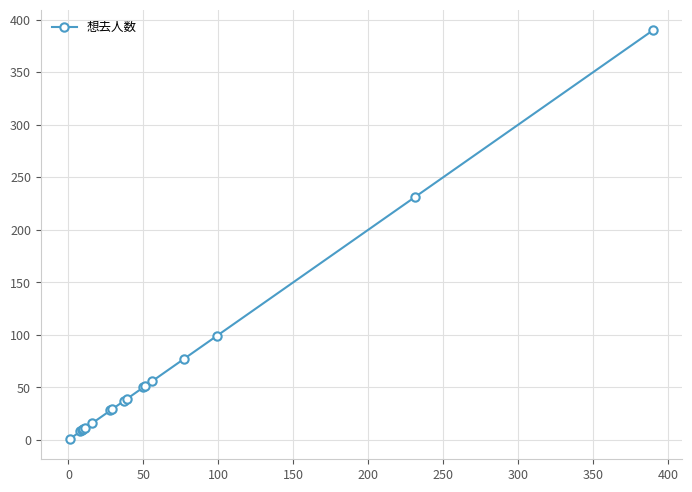

What is the difference between the second highest and minimum values?

230